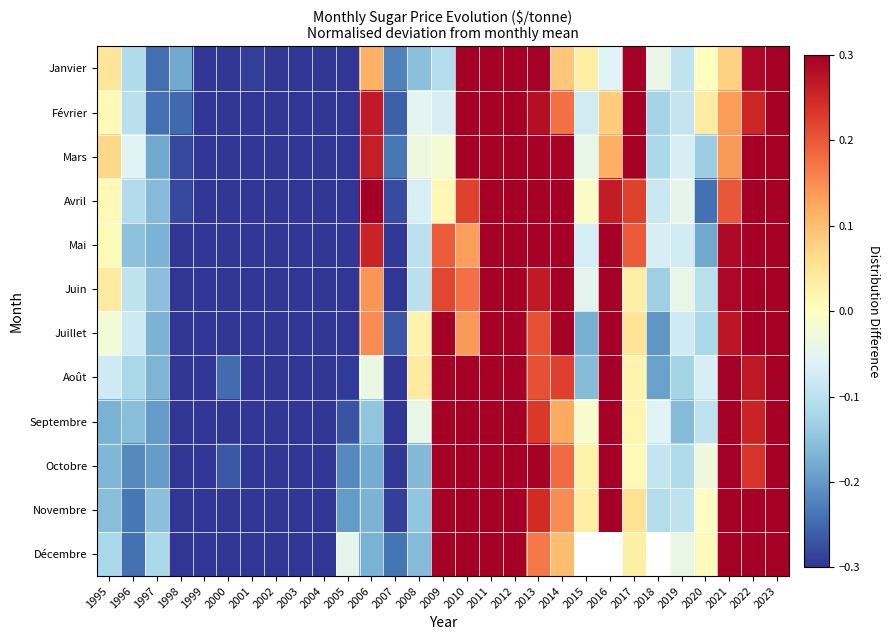

What is the smallest value displayed?

-0.6